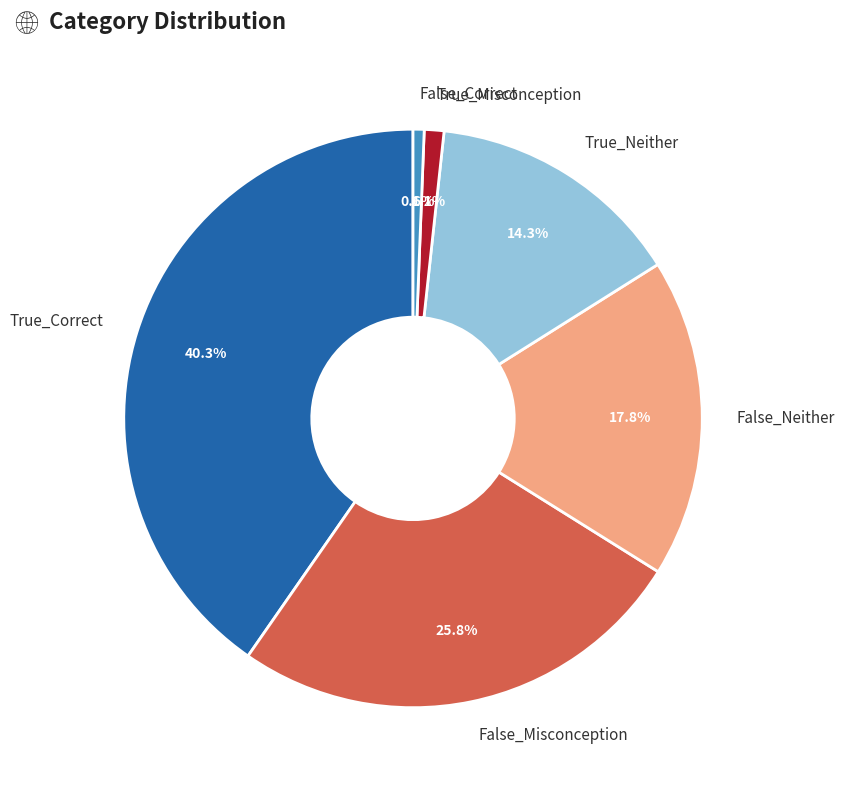

Is False_Correct the majority of the pie?

No